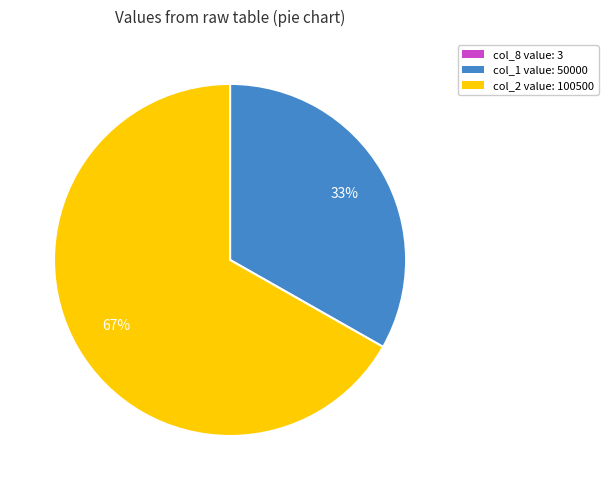

To the nearest percent, what is the average slice percentage?

33%